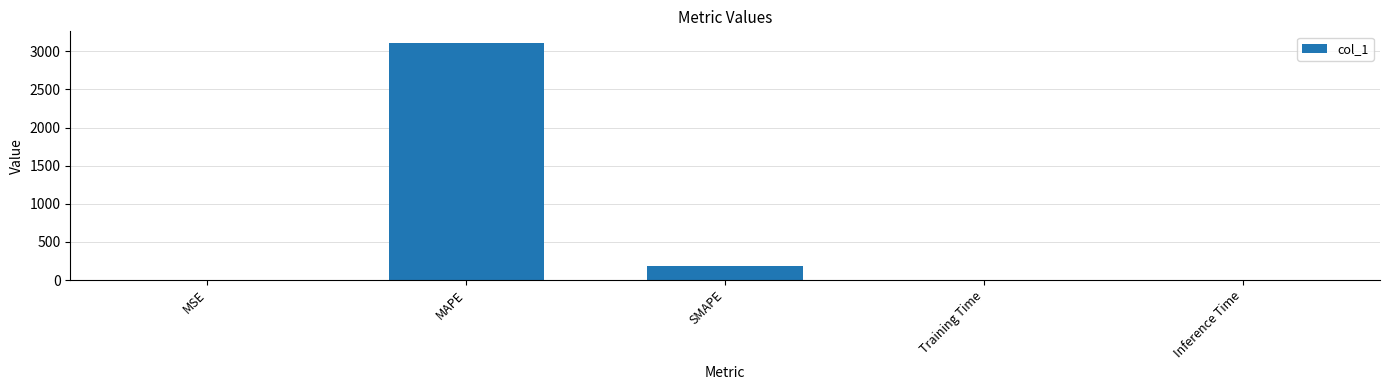

Is it true that the value at MSE is 0.1?

True